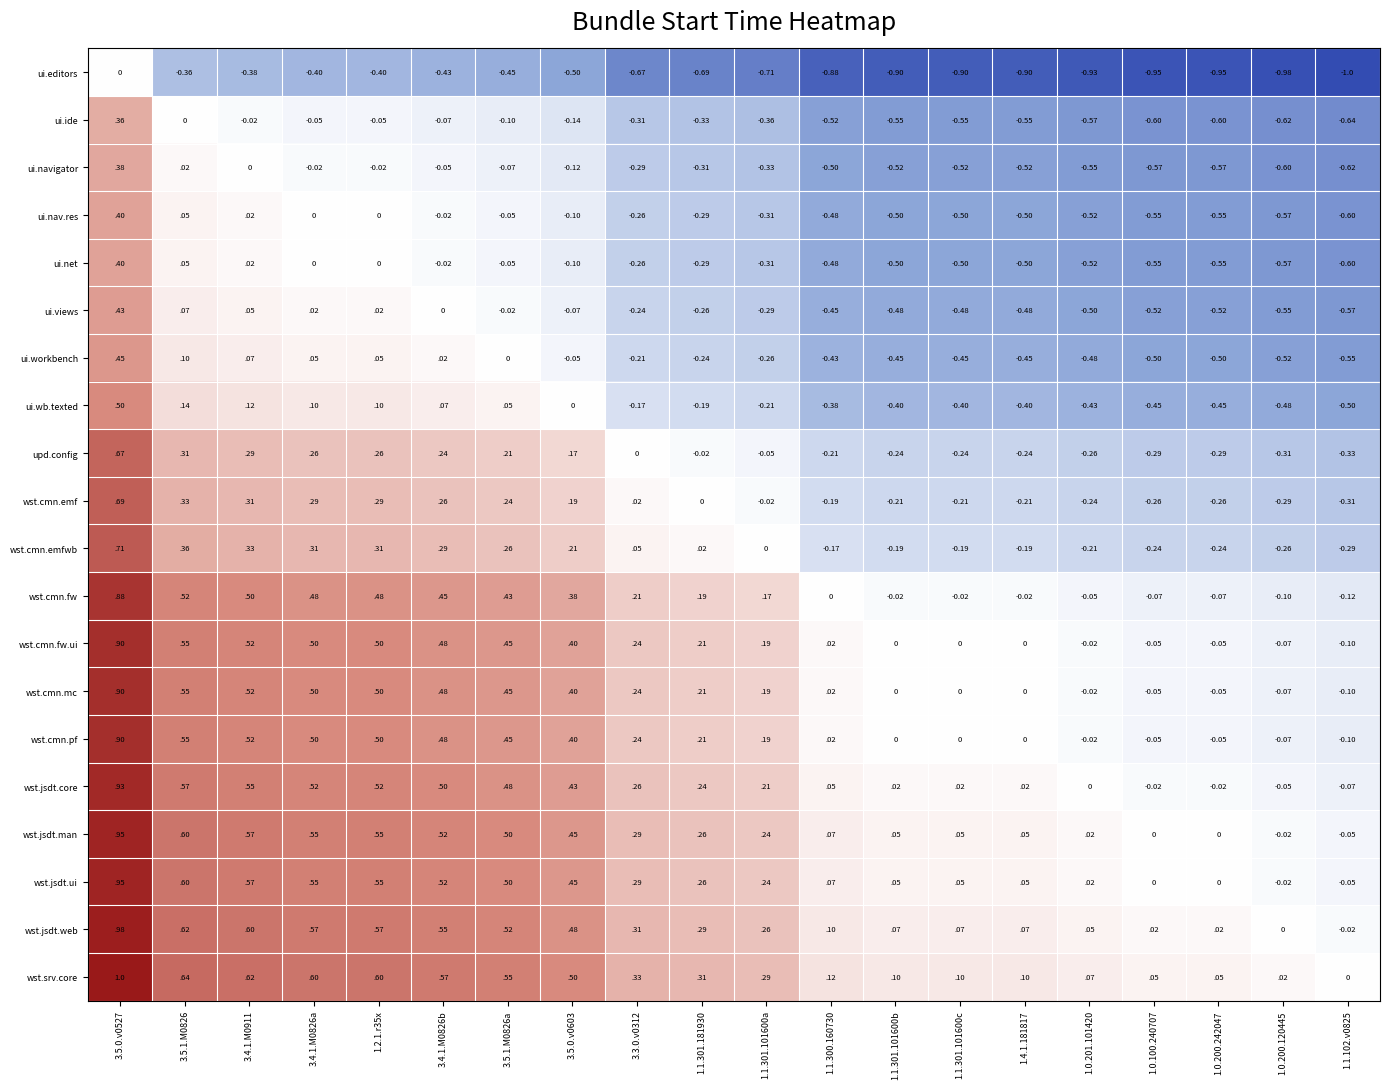

What is the greatest value displayed?

1.0